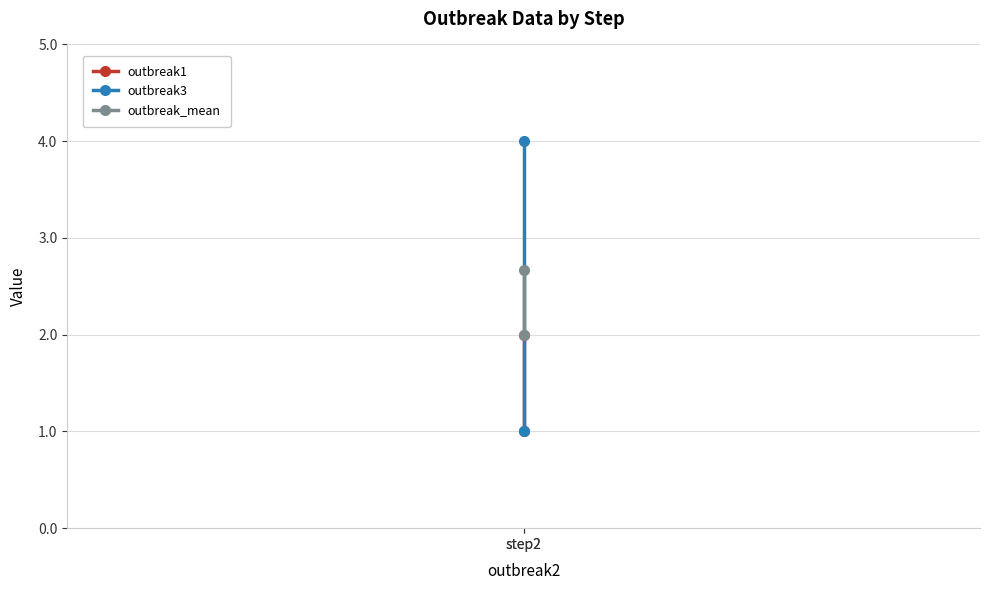

At how many categories does at least one series exceed 2?

1